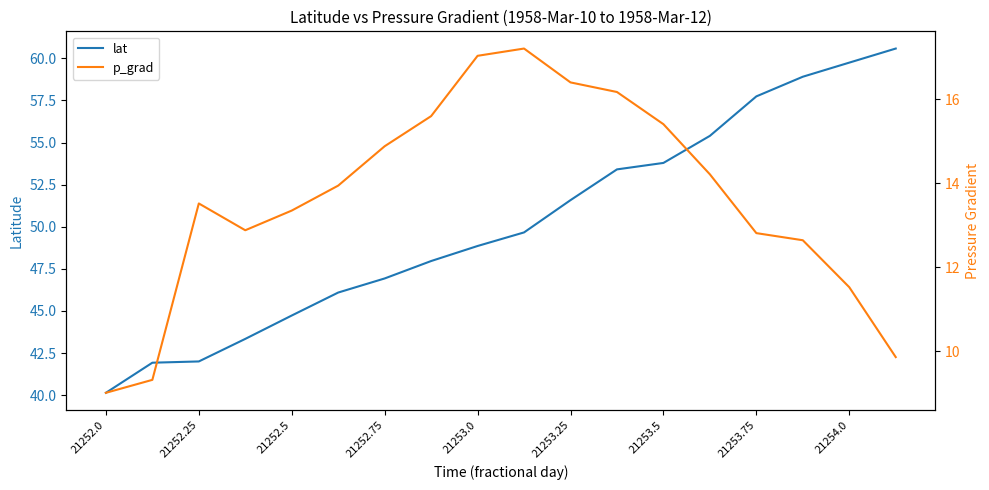

At which label does lat reach its minimum?

21252.0